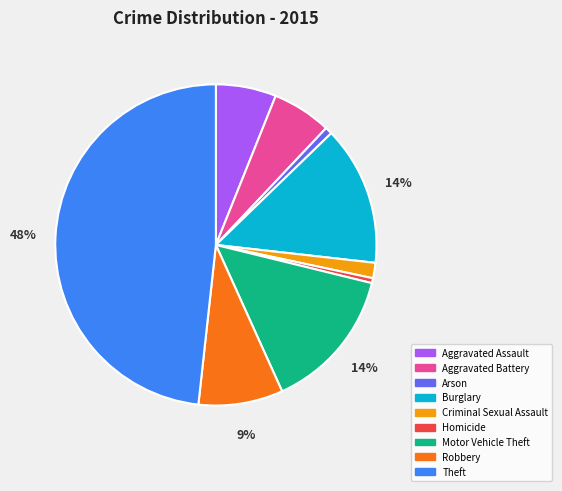

Between Criminal Sexual Assault and Aggravated Battery, which is larger?

Aggravated Battery